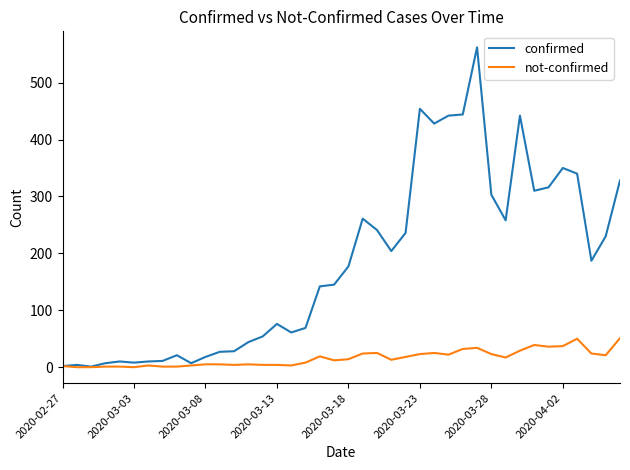

Which series has the largest range (max minus min)?

confirmed